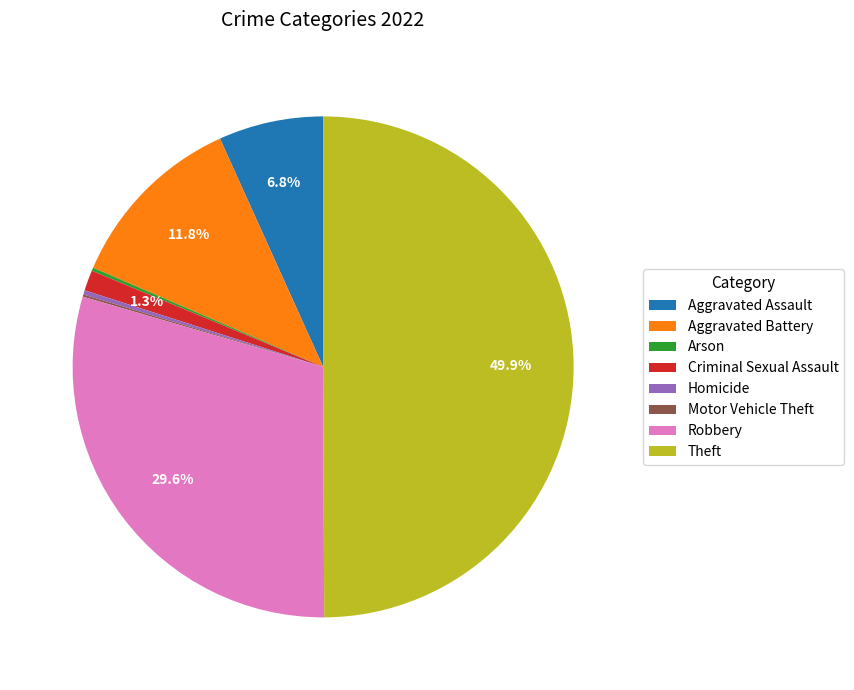

Does Criminal Sexual Assault account for over 50% of the chart?

No